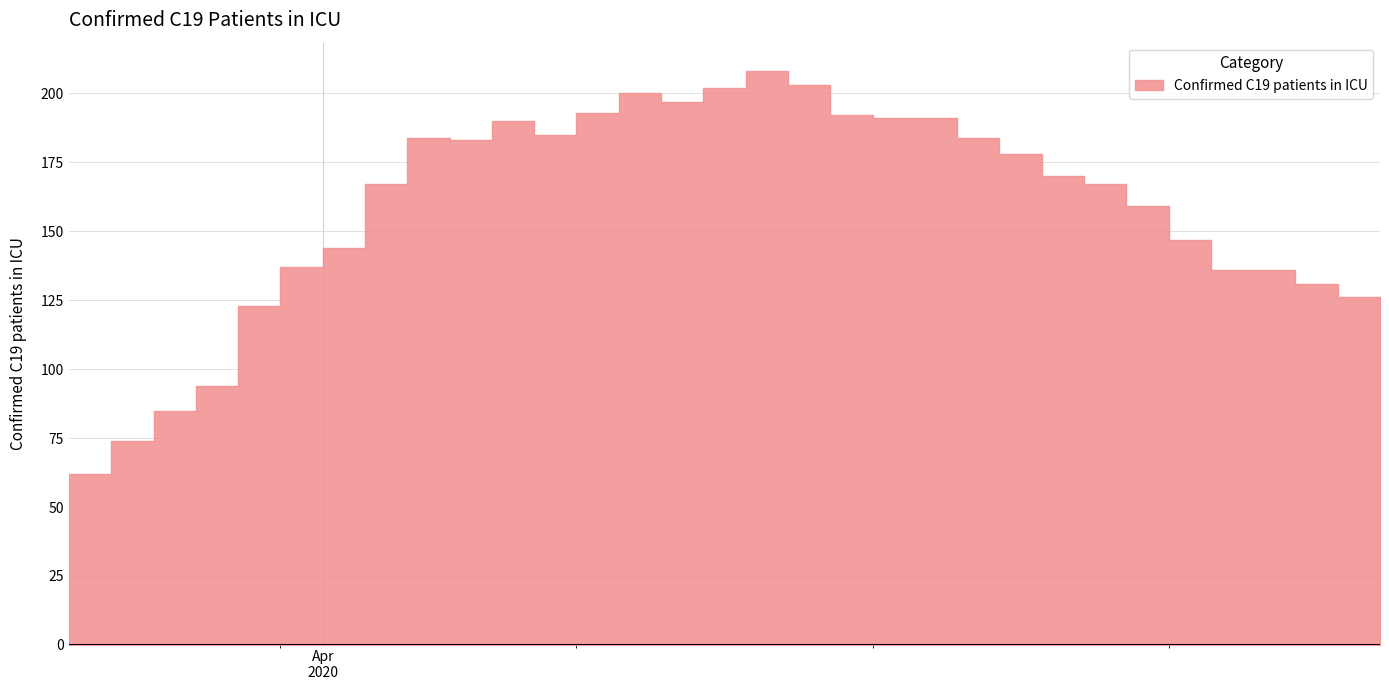

Read the value at 2020-04-09.

200